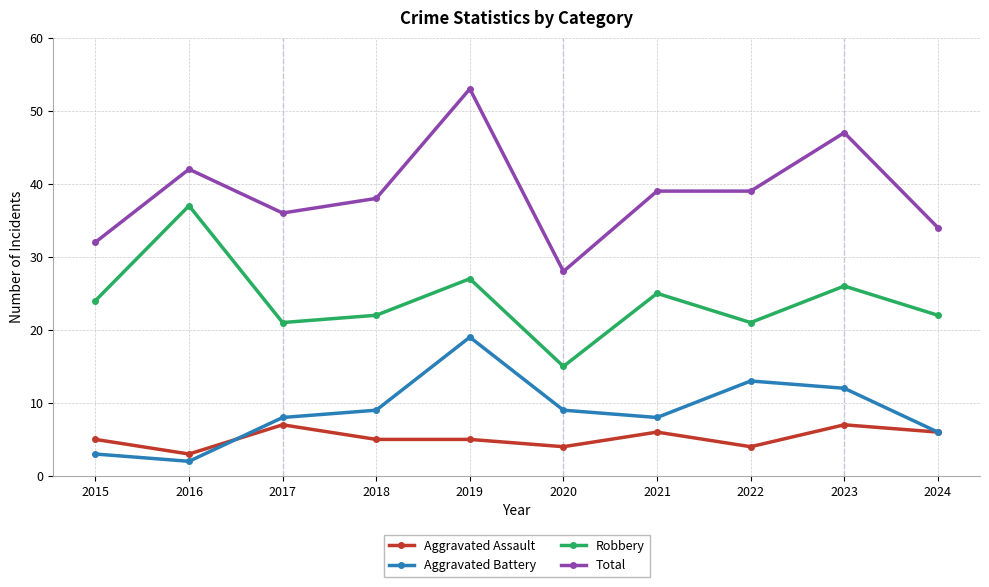

True or false: Robbery and Total cross at least once.

False